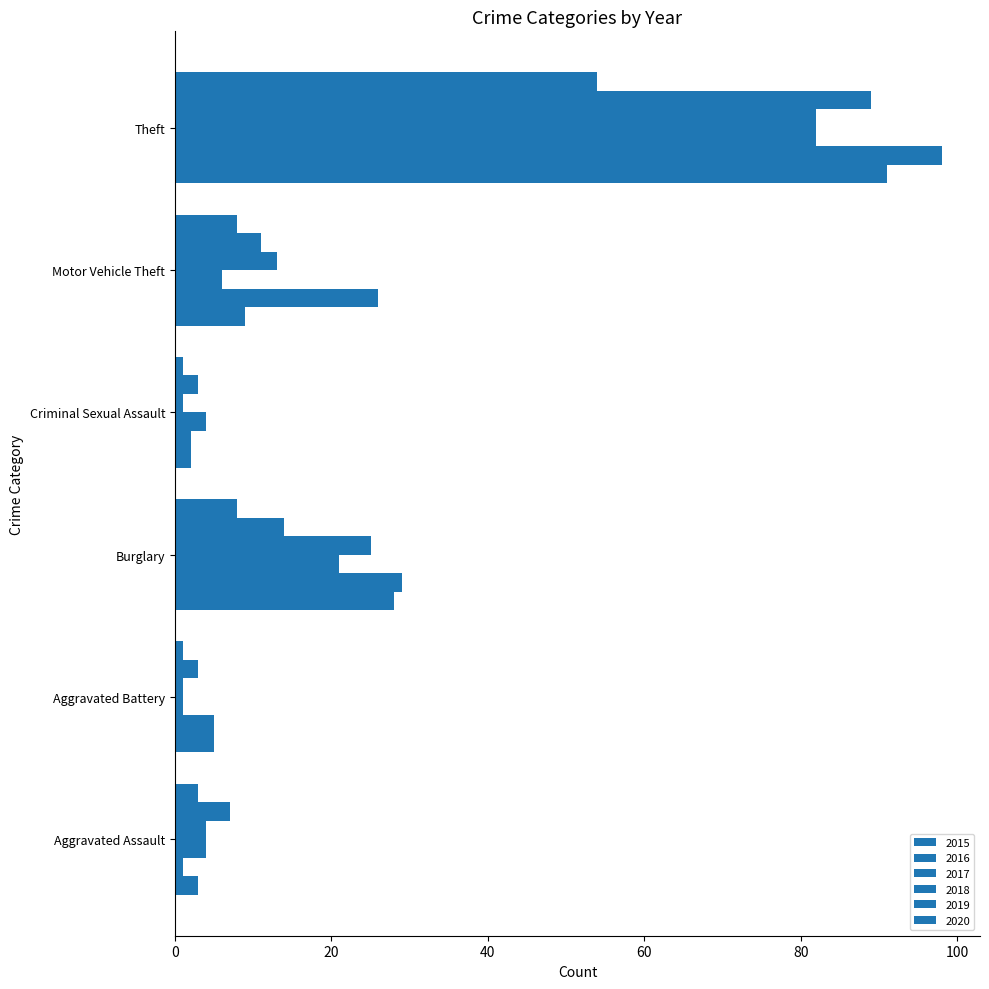

What is the sum of the 2016 values at Criminal Sexual Assault and Burglary?

31